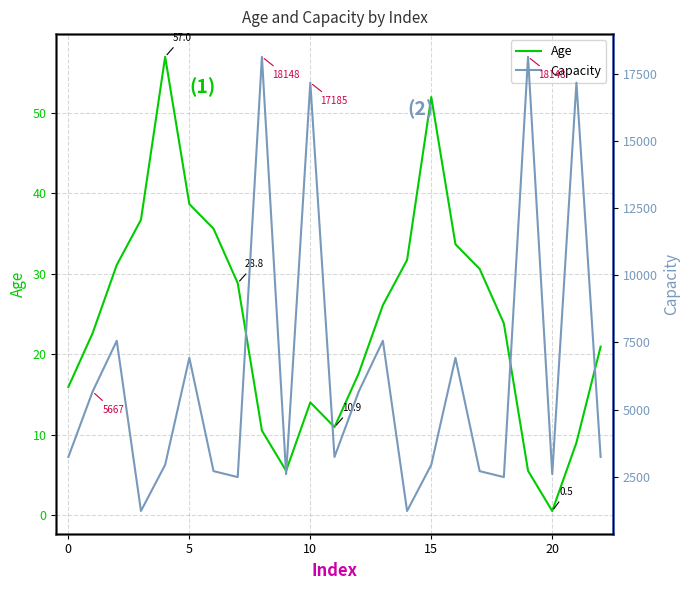

Which category has the lowest value in the Age series?

20